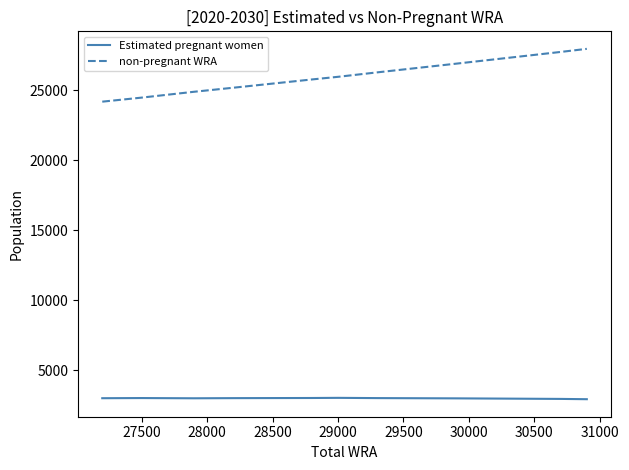

What is the lowest value of the non-pregnant WRA series?

24187.0